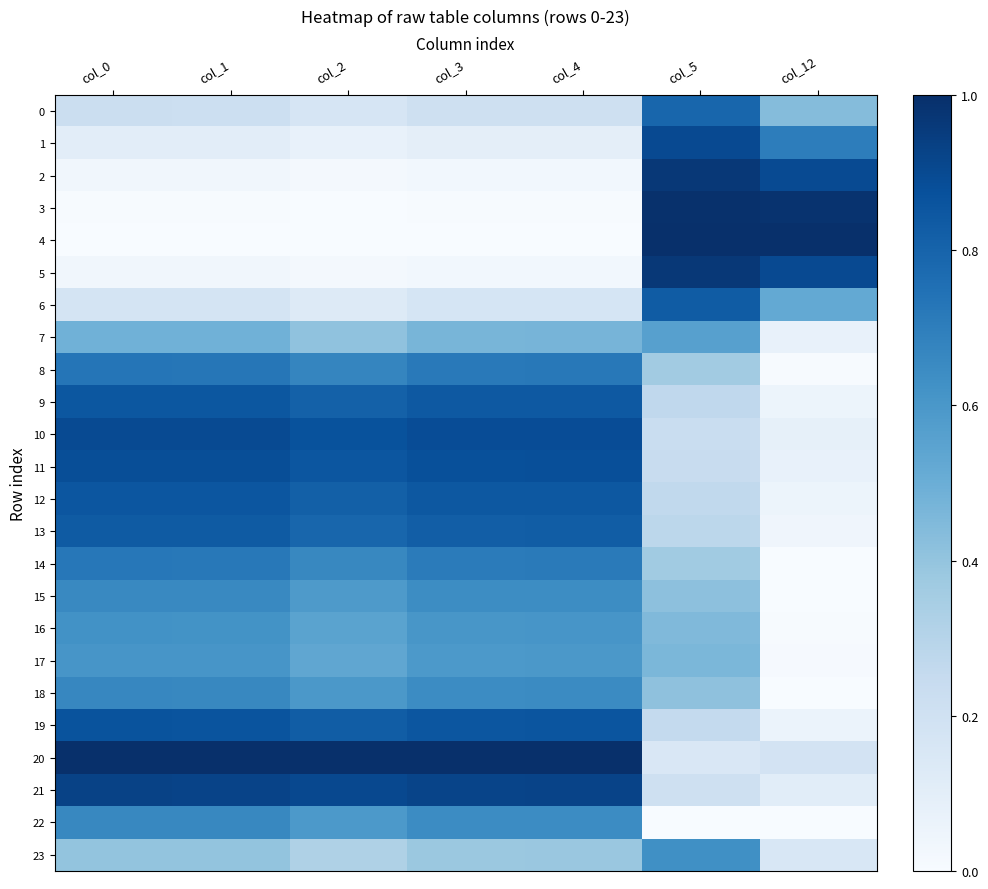

Which series changed the most between col_2 and col_4?

7